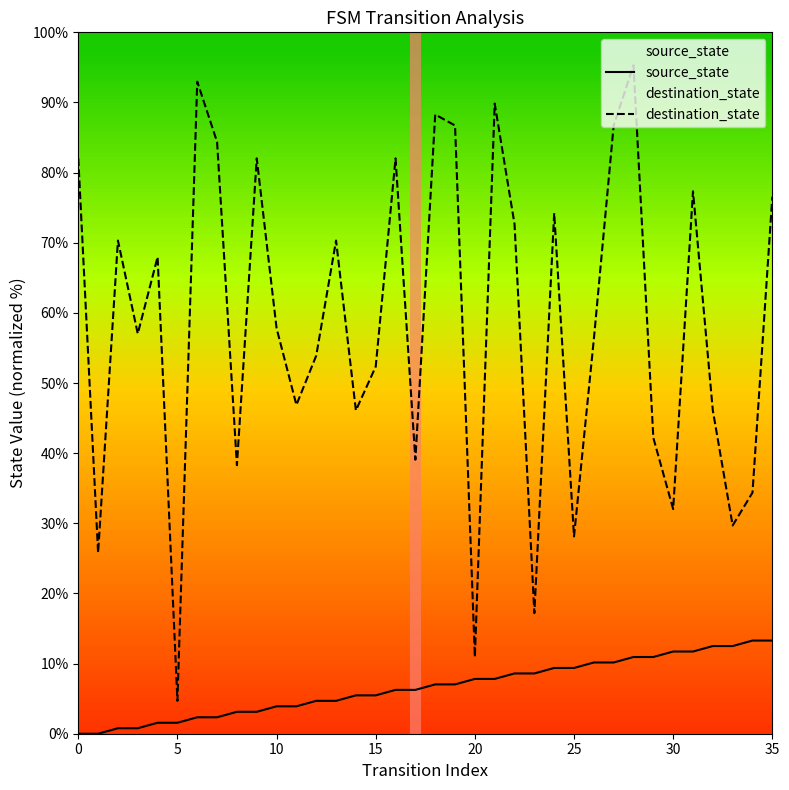

Rank the series at 33 from highest to lowest value.

destination_state, source_state